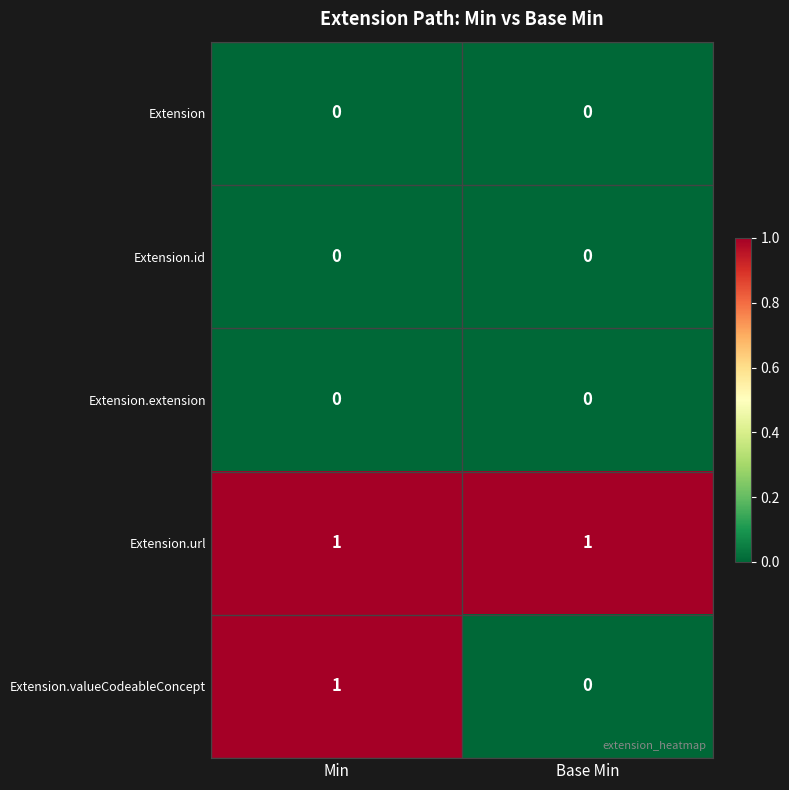

True or false: Extension.valueCodeableConcept has a value of 0 at Base Min.

True